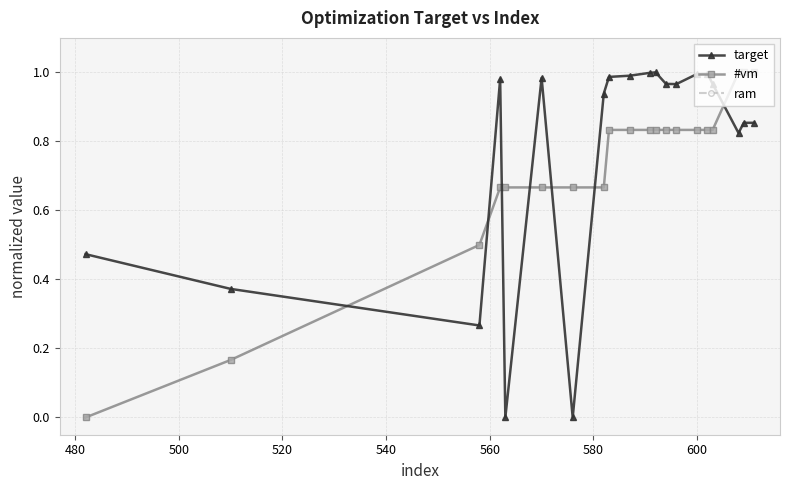

True or false: target and ram intersect in this chart.

False